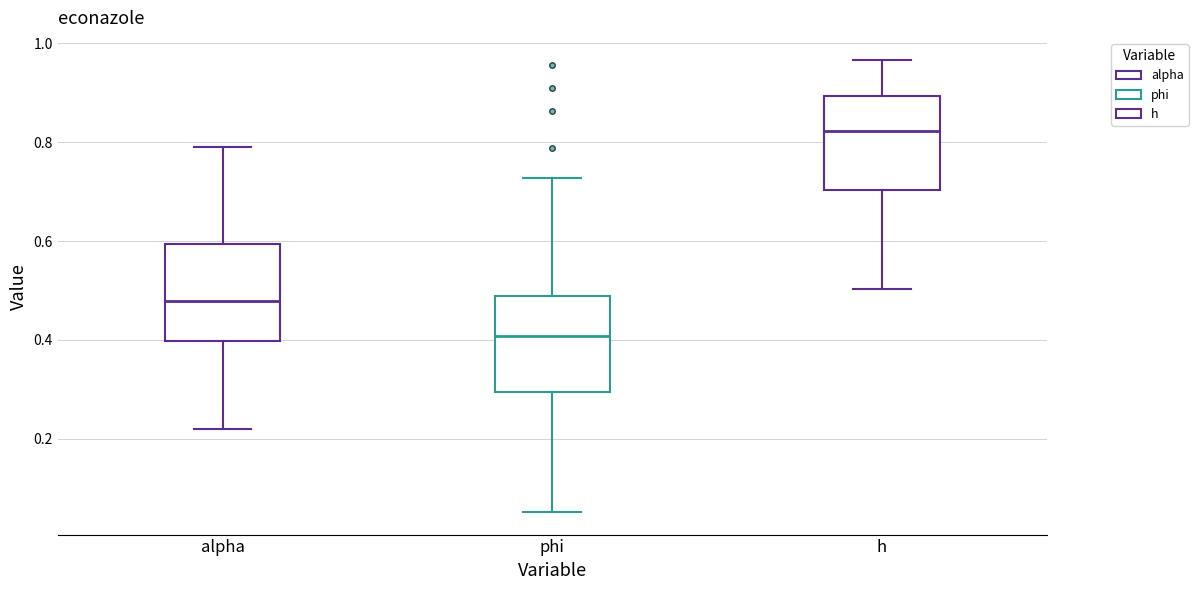

Which box has the lowest median line?

phi